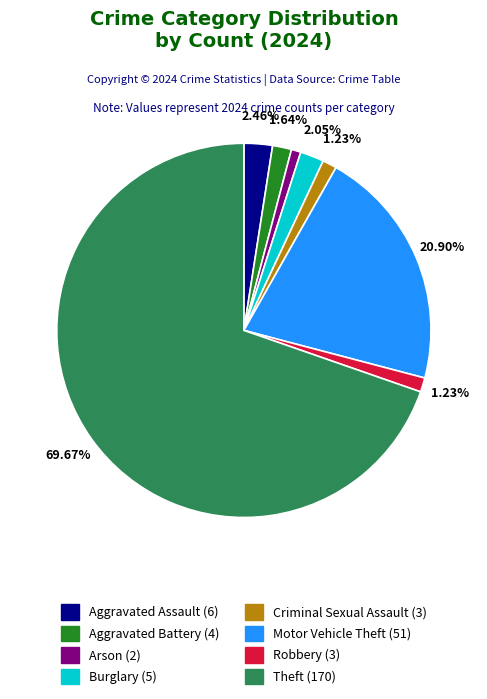

To the nearest percent, what percentage of the pie is Aggravated Assault?

2%